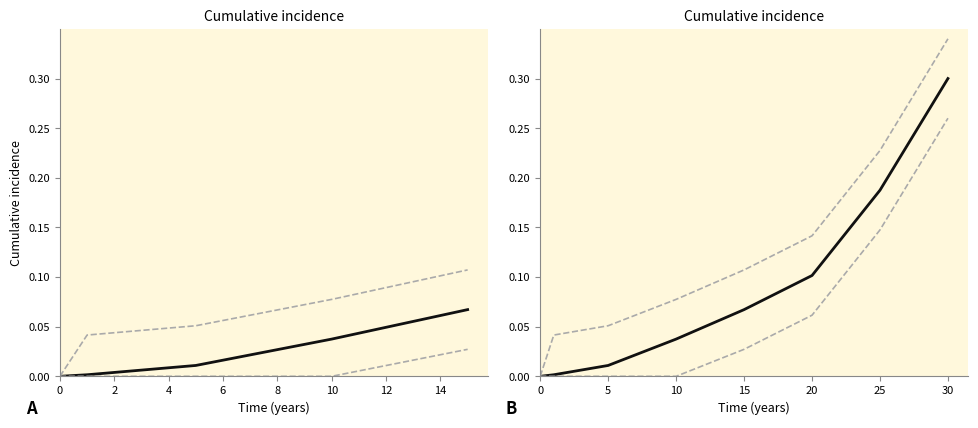

True or false: 95% CI upper has a value of 0.4 at 25.

False